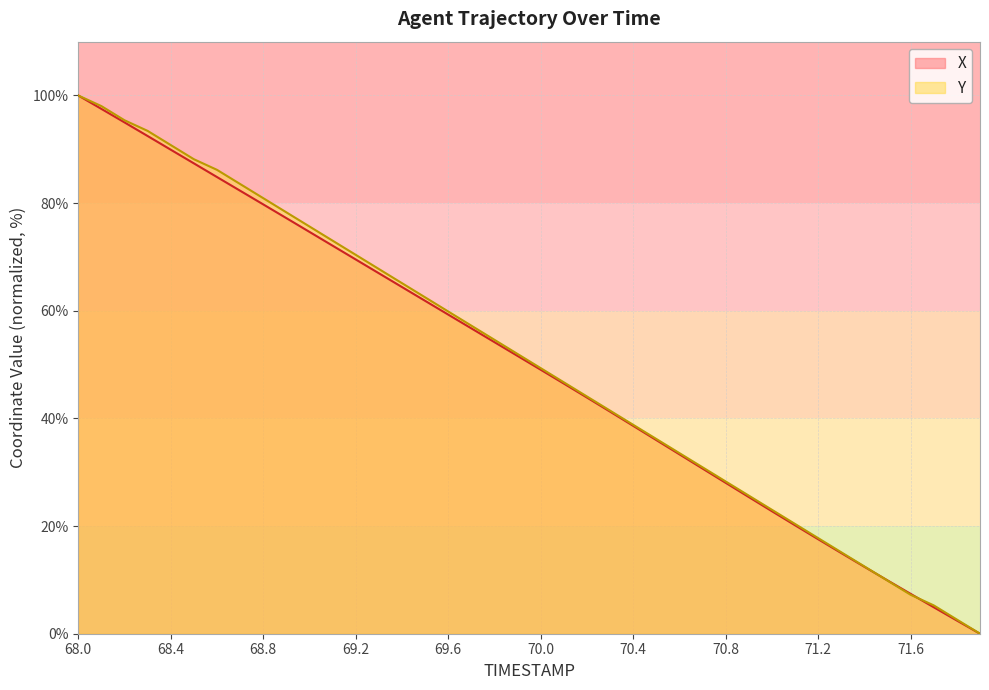

Which series has the largest range (max minus min)?

X